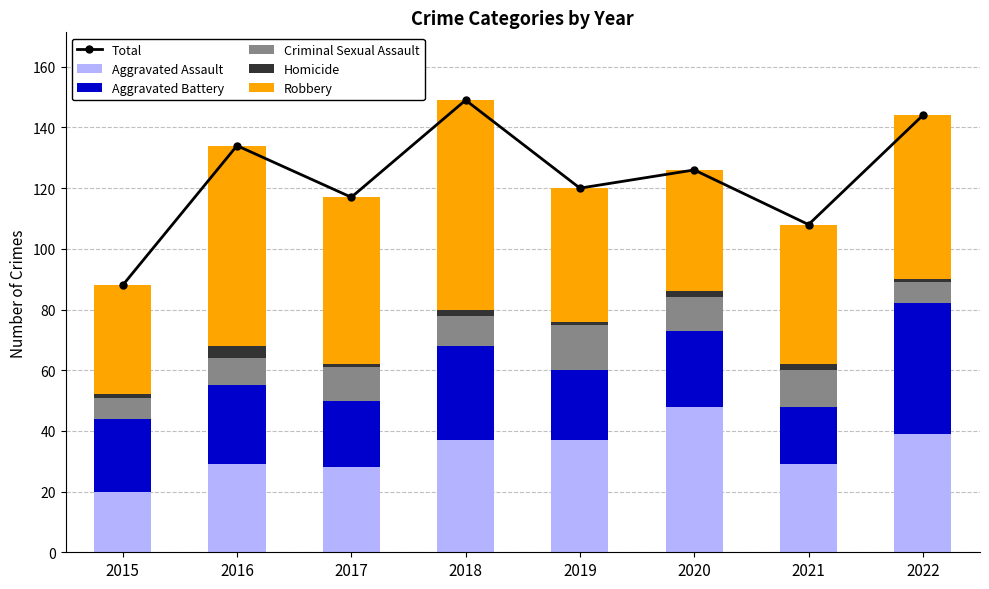

What is the spread (max minus min) of values at 2017?

116